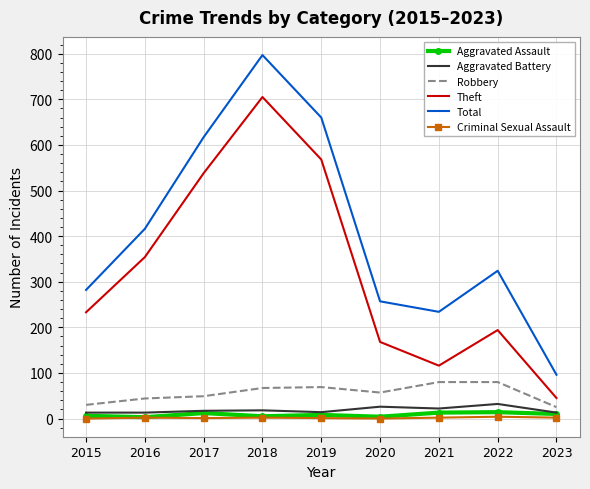

Rank the categories by Total value from lowest to highest.

2023, 2021, 2020, 2015, 2022, 2016, 2017, 2019, 2018